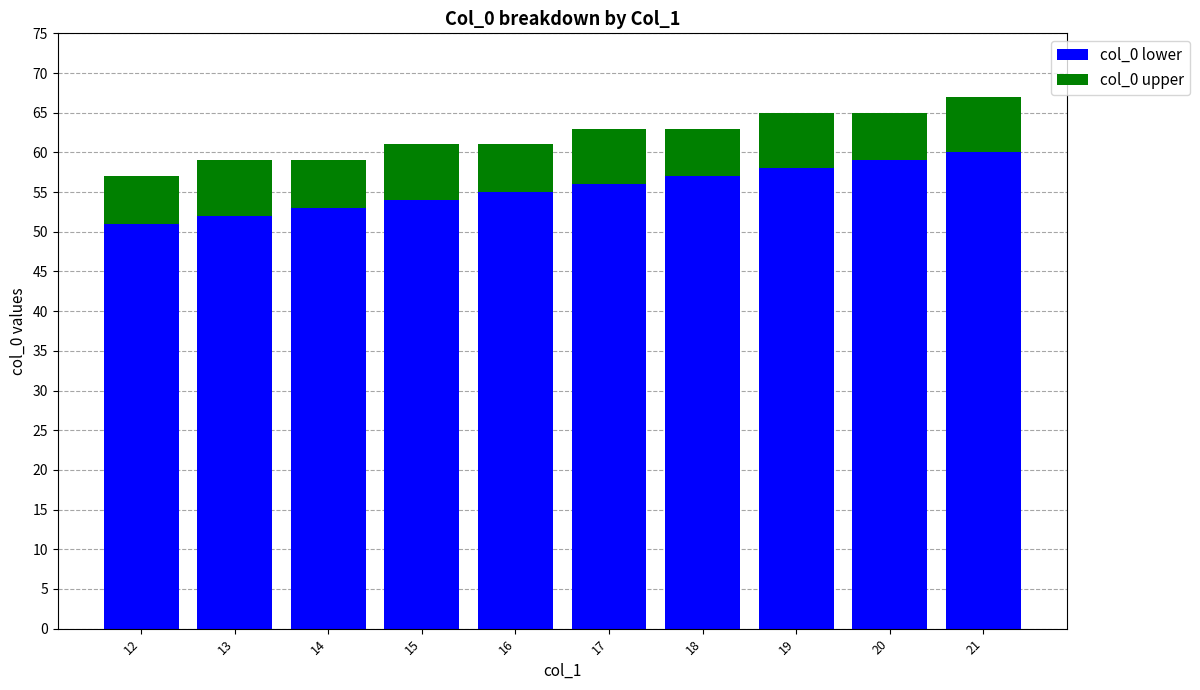

Are the bars grouped side by side (vs. stacked)?

No